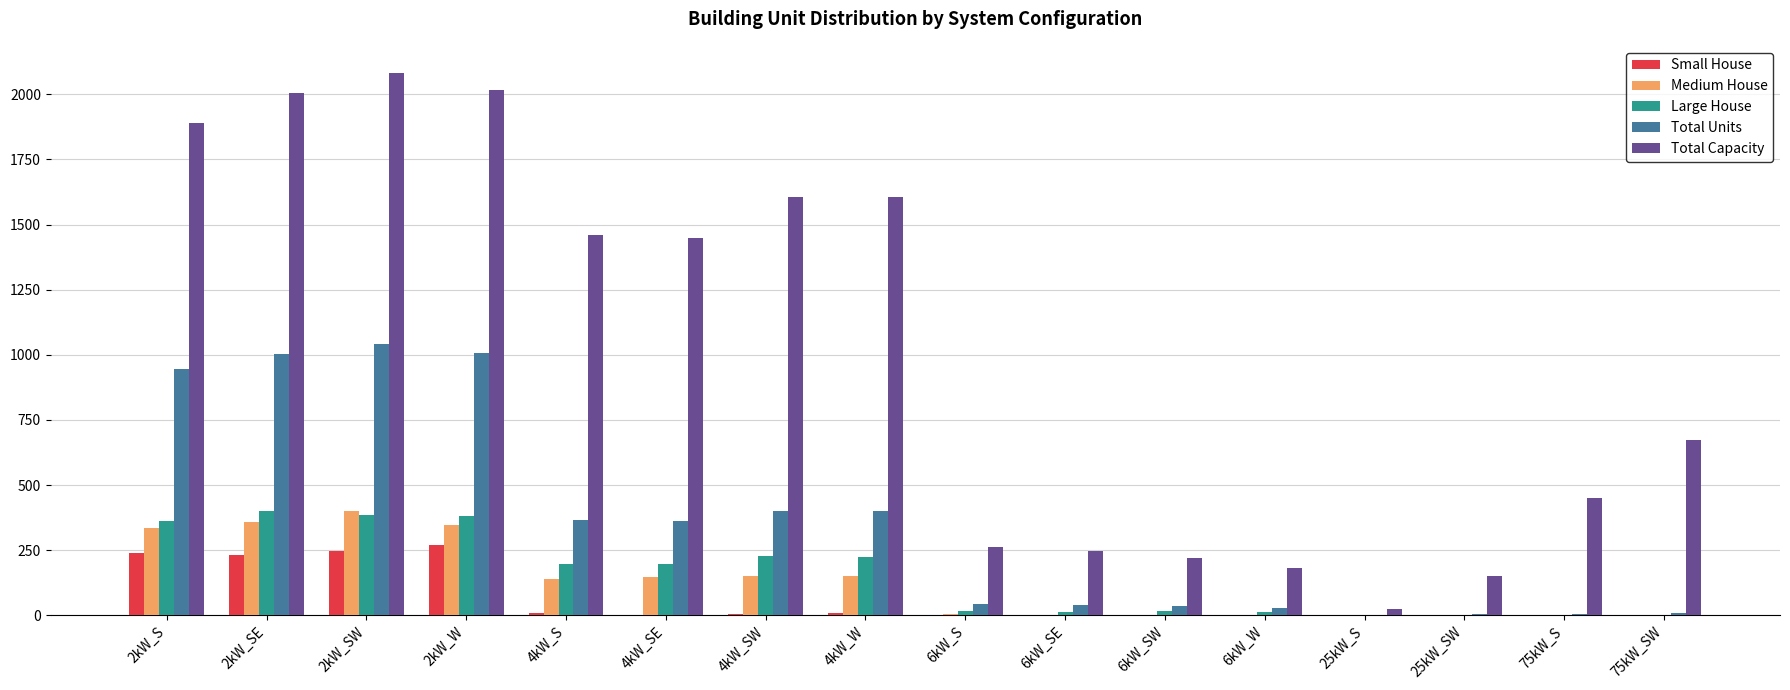

What is the sum of the Total Capacity values at 4kW_S and 6kW_S?

1724